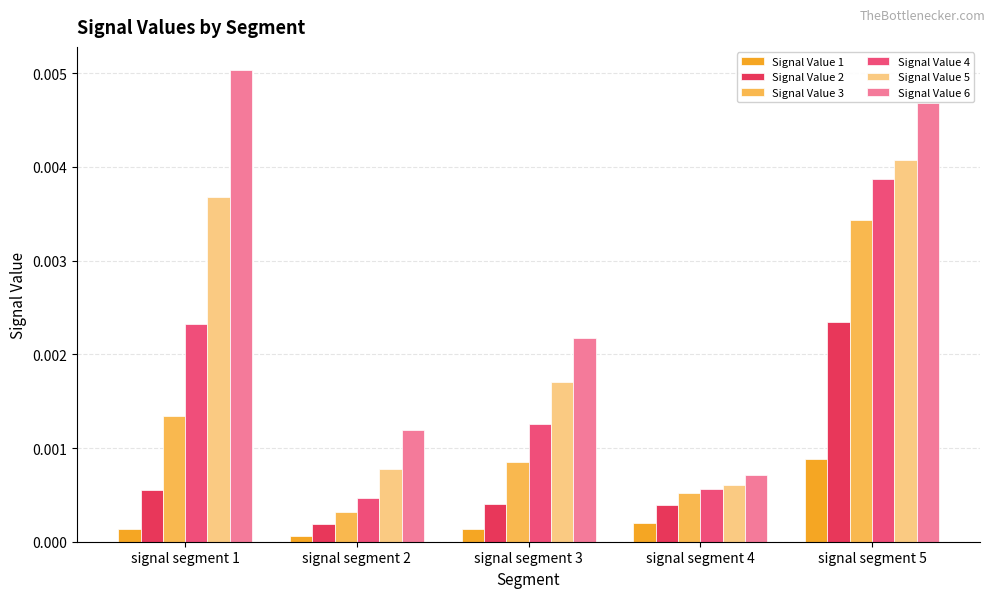

Which series has the widest spread of values?

Signal Value 6